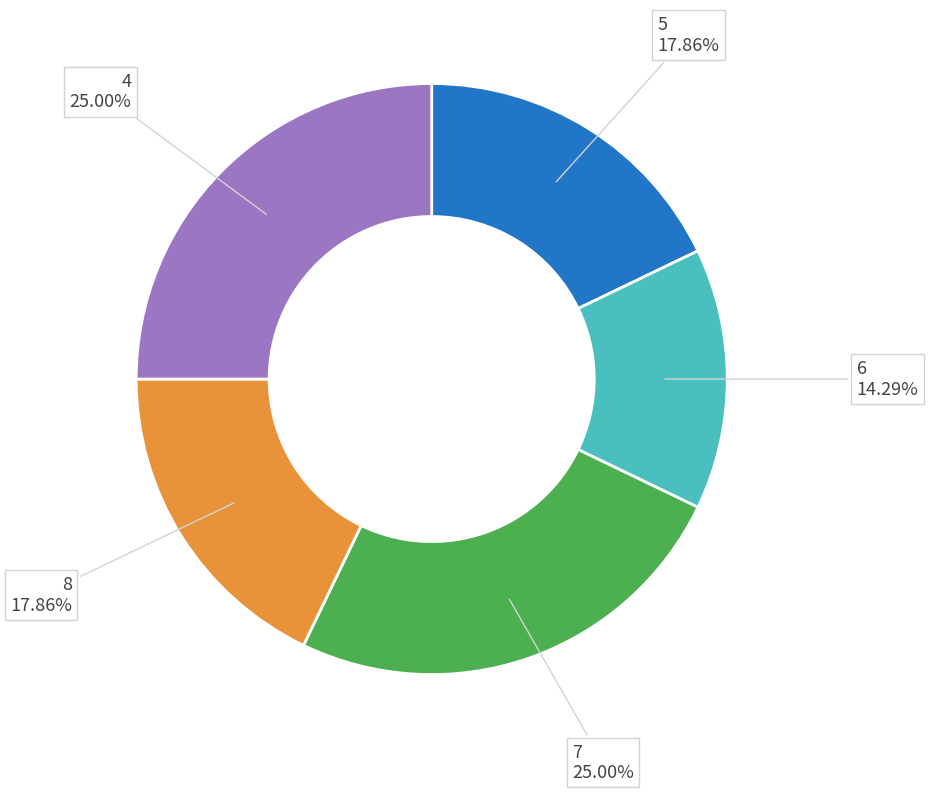

Count the number of slices in the pie.

5